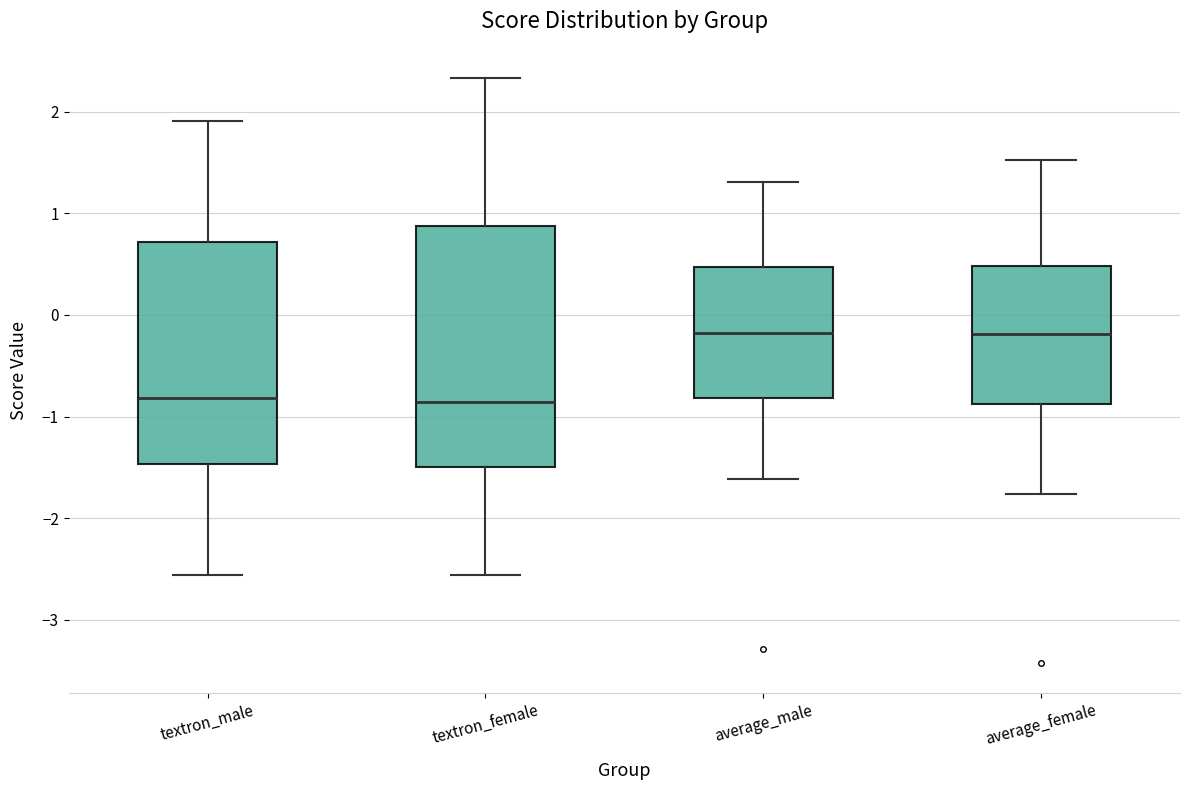

Reading left to right, read every box against the y-axis: the position of its median line, the range the box covers, and the ends of its whiskers. The values are not printed on the chart, so give them approximately, as read against the axis.

textron_male: median -0.8, box -1.5 to 0.7, whiskers -2.6 to 1.9
textron_female: median -0.9, box -1.5 to 0.9, whiskers -2.6 to 2.3
average_male: median -0.2, box -0.8 to 0.5, whiskers -1.6 to 1.3
average_female: median -0.2, box -0.9 to 0.5, whiskers -1.8 to 1.5